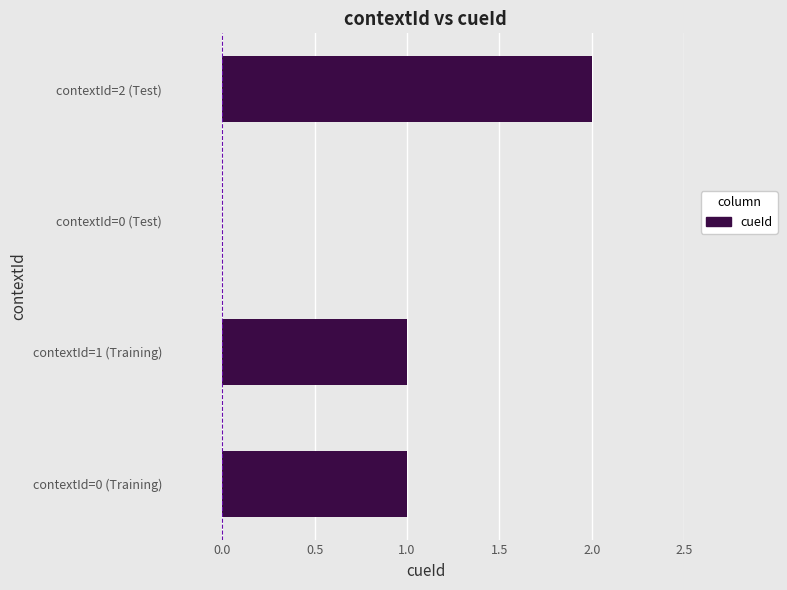

Between contextId=2 (Test) and contextId=0 (Test), which is larger?

contextId=2 (Test)